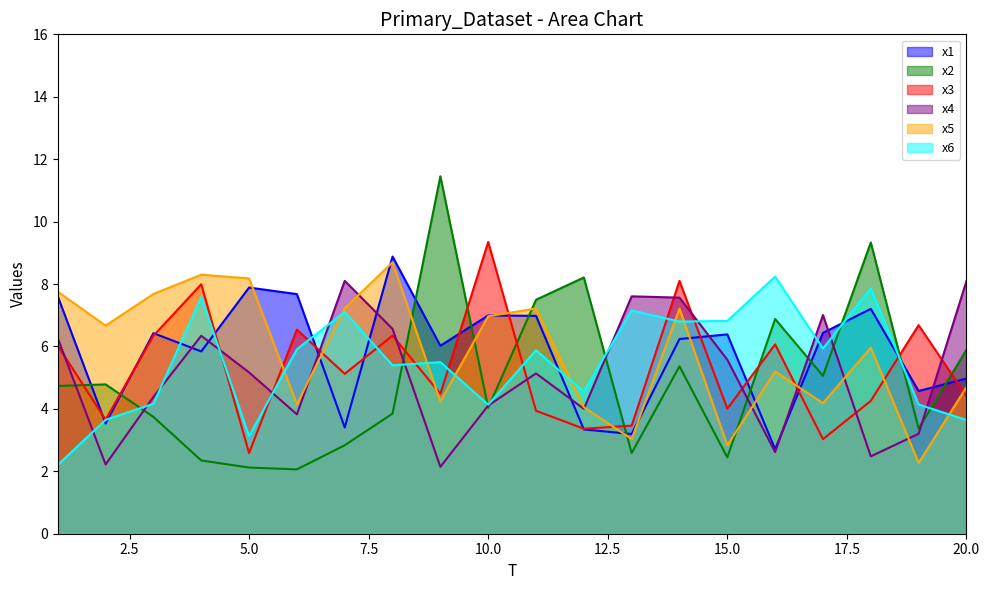

Reading right to left, list all the values displayed in this chart.

x1: 20=5.0	19=4.6	18=7.2	17=6.4	16=2.7	15=6.4	14=6.2	13=3.2	12=3.3	11=7.0	10=7.0	9=6.0	8=8.9	7=3.4	6=7.7	5=7.9	4=5.8	3=6.4	2=3.5	1=7.6
x2: 20=5.9	19=3.4	18=9.3	17=5.1	16=6.9	15=2.4	14=5.4	13=2.6	12=8.2	11=7.5	10=4.0	9=11.5	8=3.8	7=2.8	6=2.1	5=2.1	4=2.3	3=3.7	2=4.8	1=4.7
x3: 20=4.4	19=6.7	18=4.3	17=3.0	16=6.1	15=4.0	14=8.1	13=3.5	12=3.4	11=3.9	10=9.3	9=4.5	8=6.3	7=5.1	6=6.5	5=2.6	4=8.0	3=6.3	2=3.7	1=6.0
x4: 20=8.1	19=3.2	18=2.5	17=7.0	16=2.6	15=5.6	14=7.6	13=7.6	12=4.0	11=5.1	10=4.1	9=2.1	8=6.6	7=8.1	6=3.8	5=5.2	4=6.3	3=4.4	2=2.2	1=6.3
x5: 20=4.7	19=2.3	18=6.0	17=4.2	16=5.2	15=2.8	14=7.2	13=3.0	12=4.1	11=7.2	10=7.0	9=4.2	8=8.7	7=7.2	6=4.2	5=8.2	4=8.3	3=7.7	2=6.7	1=7.8
x6: 20=3.6	19=4.1	18=7.9	17=5.9	16=8.2	15=6.8	14=6.8	13=7.2	12=4.5	11=5.9	10=4.1	9=5.5	8=5.4	7=7.1	6=5.9	5=3.1	4=7.6	3=4.2	2=3.6	1=2.2